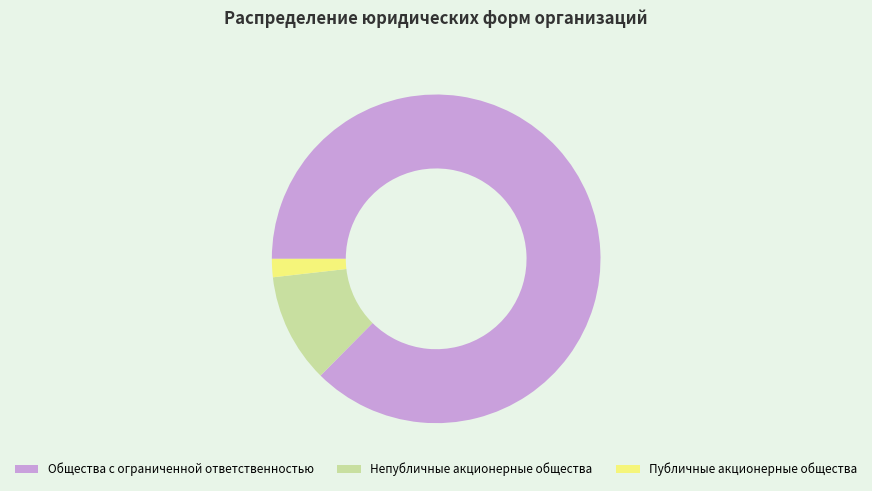

Which category accounts for the majority?

Общества с ограниченной ответственностью